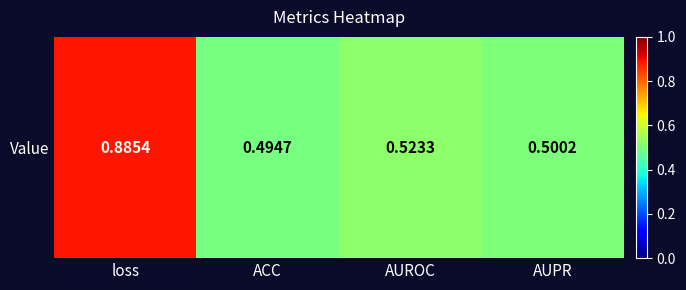

List the labels in order of value, largest first.

loss, AUROC, AUPR, ACC